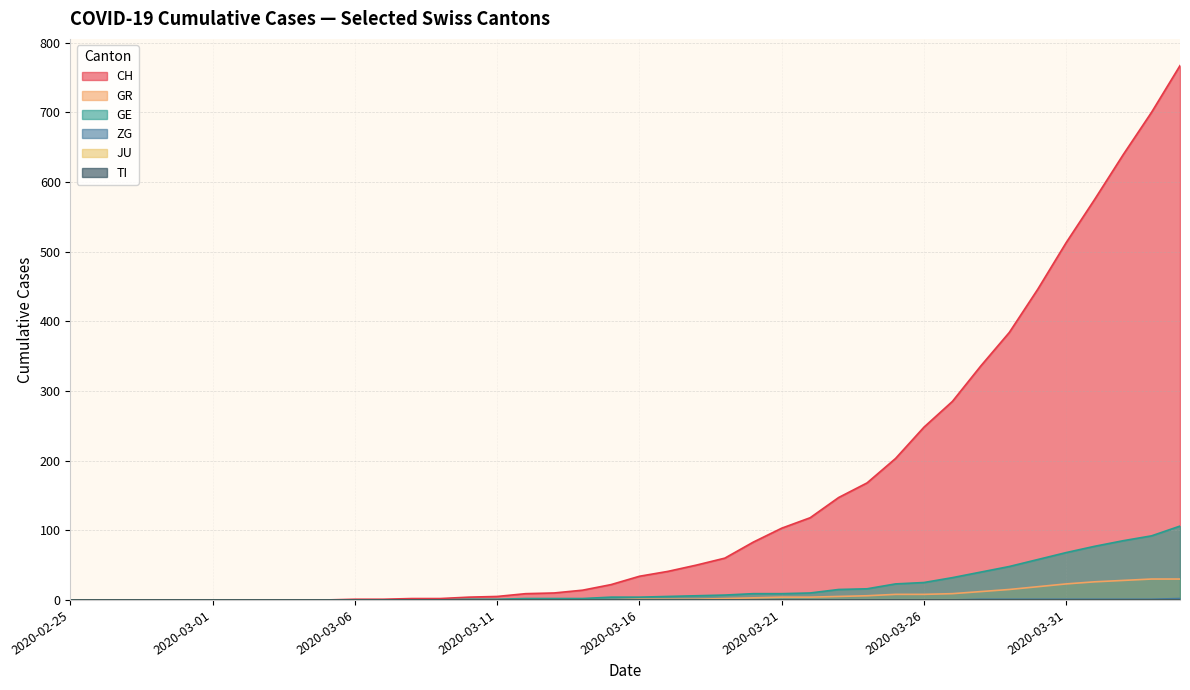

Is the value of GE at 2020-03-23 greater than the value of CH at 2020-03-29?

No